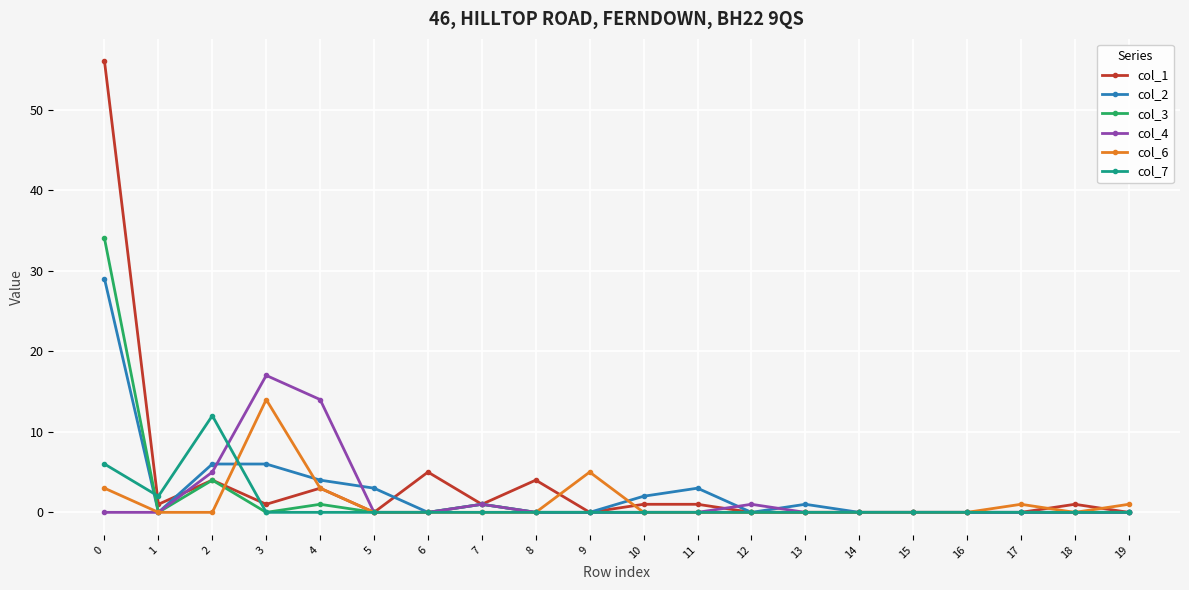

The col_2 series shows 0 at 6. True or false?

True